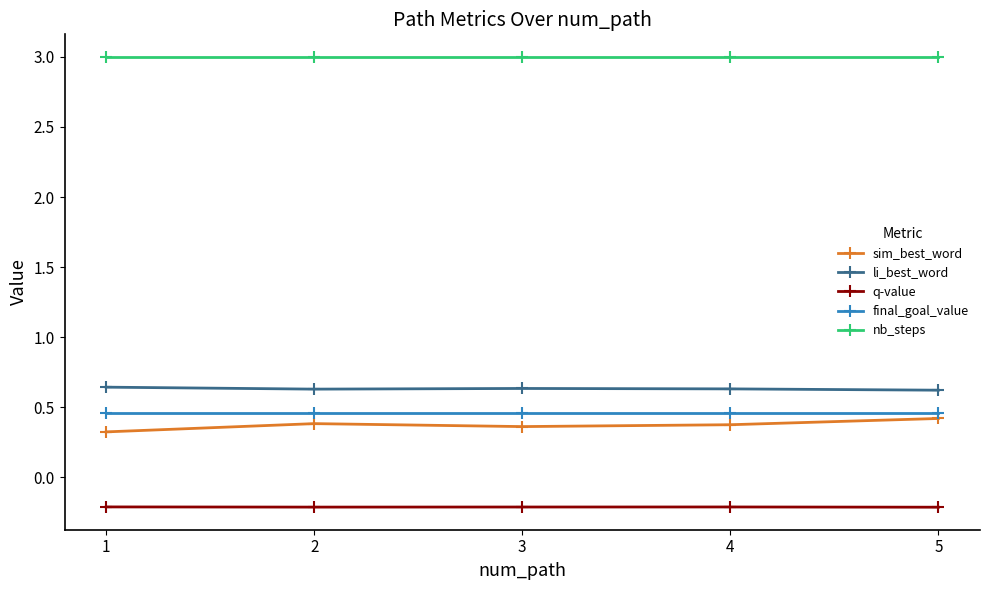

Which series has the largest total across all categories?

nb_steps